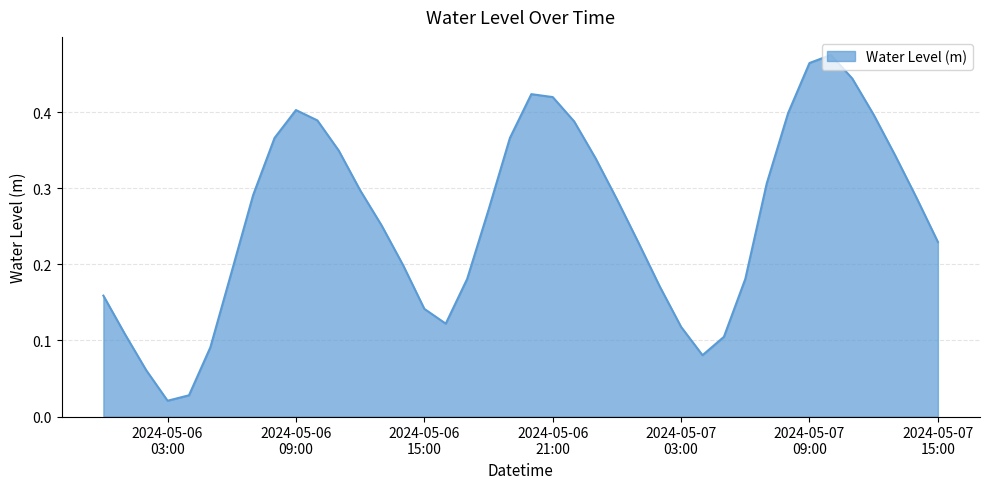

What is the label of the 21st point from the left?

2024-05-06 20:00:00